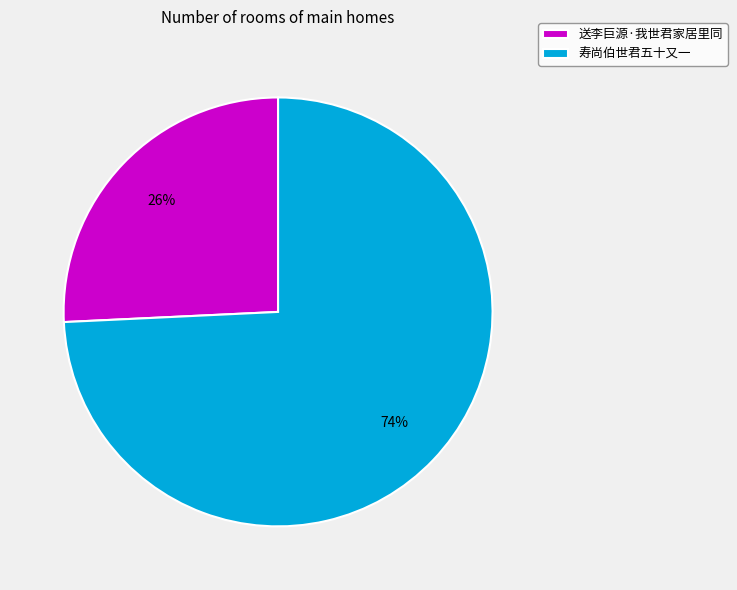

What percentage is the 寿尚伯世君五十又一 slice, to the nearest percent?

74%